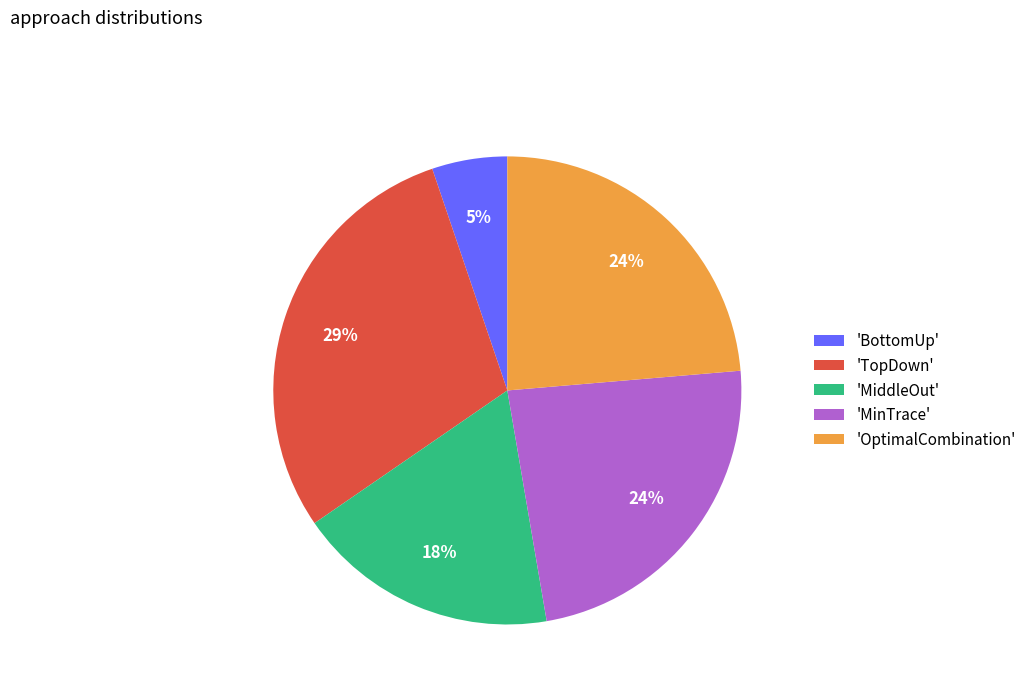

How many slices are in this pie chart?

5